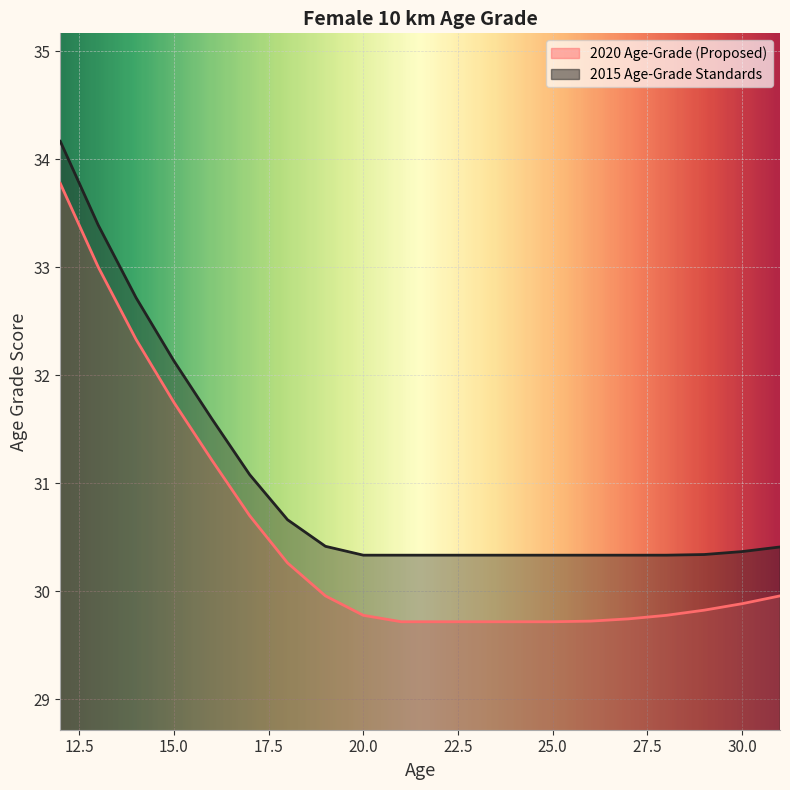

List the series in order of their peak value, lowest first.

2020 Age-Grade (Proposed), 2015 Age-Grade Standards